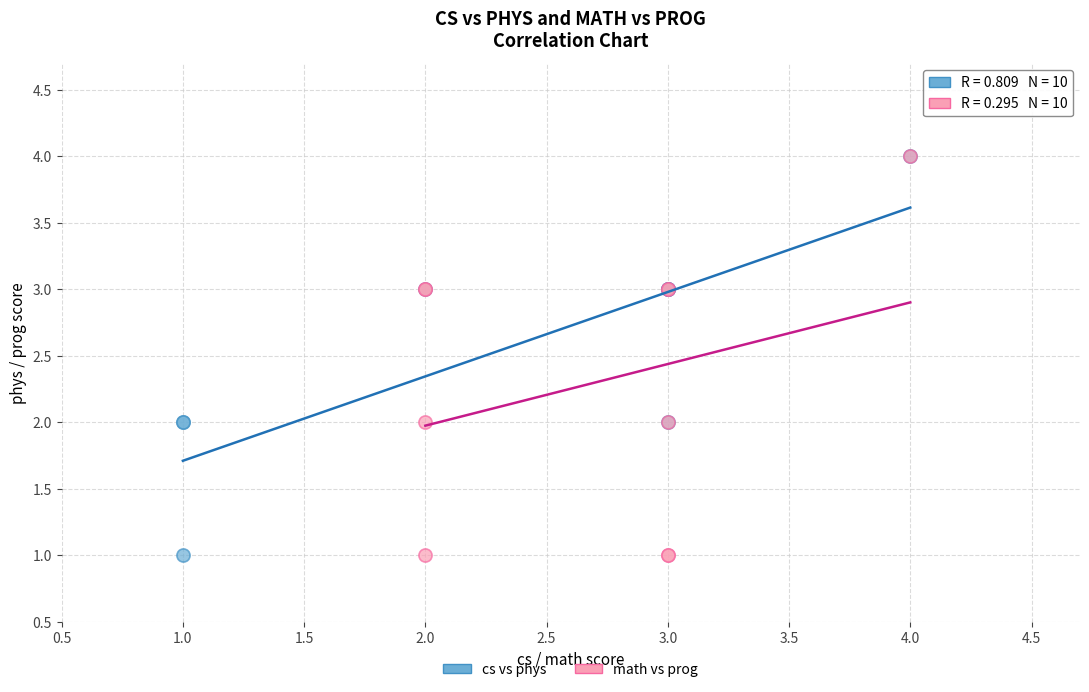

What are all the series names shown in the legend?

cs vs phys, math vs prog